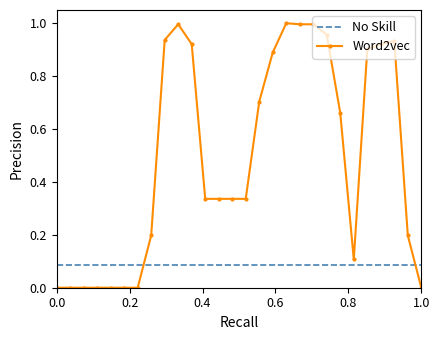

True or false: Word2vec and No Skill intersect in this chart.

True